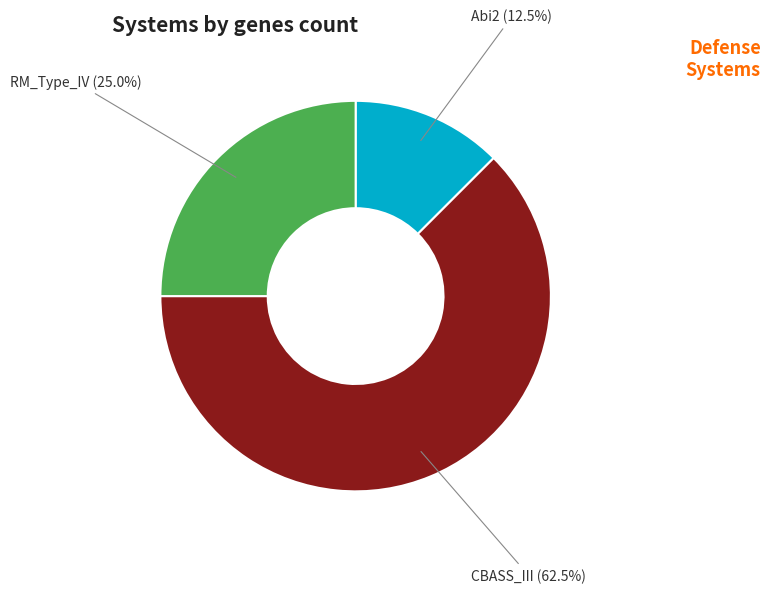

Do Abi2 and RM_Type_IV together represent more than half of the pie?

No